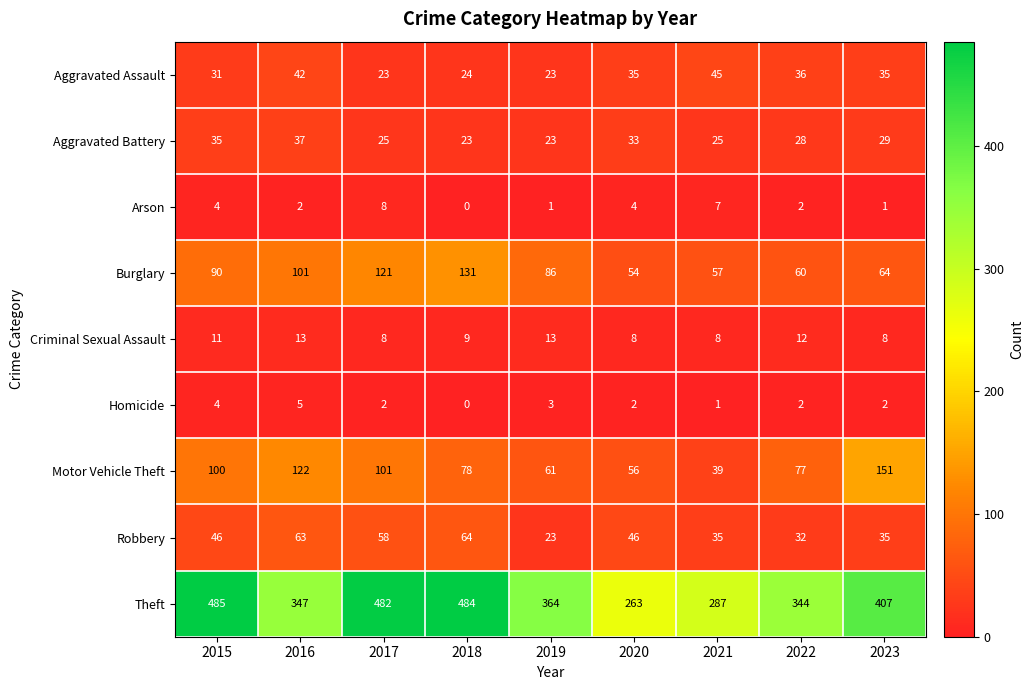

List the series in order of their peak value, lowest first.

Homicide, Arson, Criminal Sexual Assault, Aggravated Battery, Aggravated Assault, Robbery, Burglary, Motor Vehicle Theft, Theft